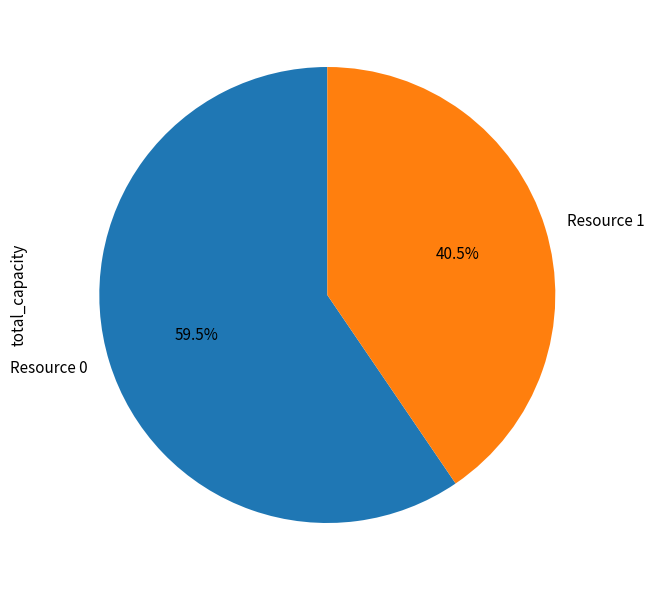

Rank the categories by value from highest to lowest.

Resource 0, Resource 1